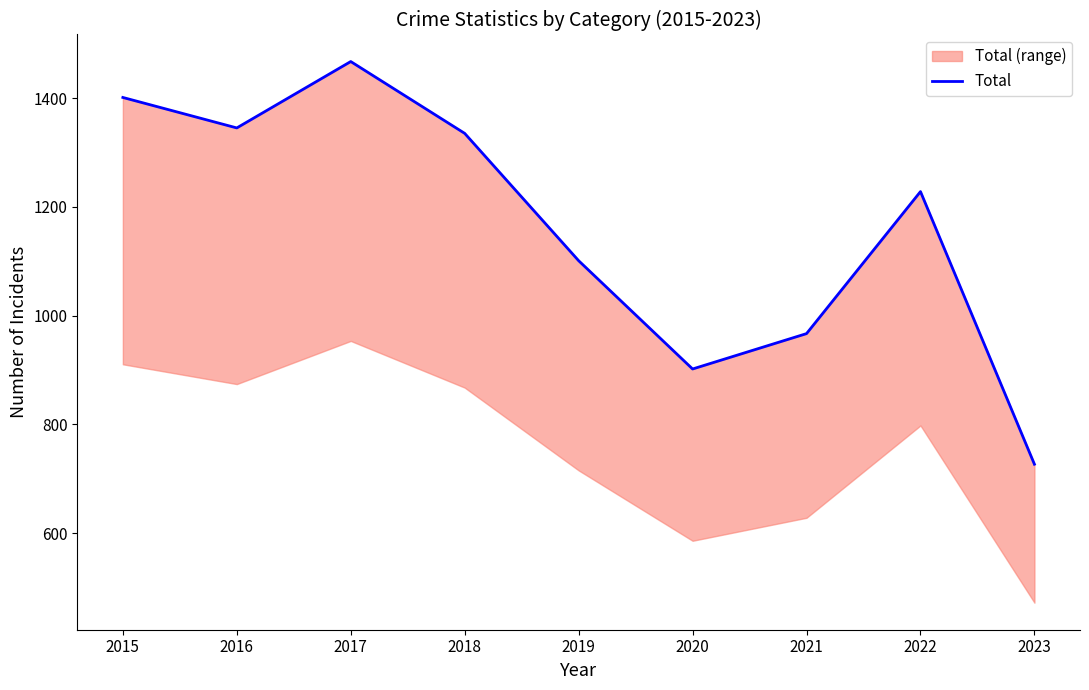

The chart shows a value of 1467 at 2017. True or false?

True